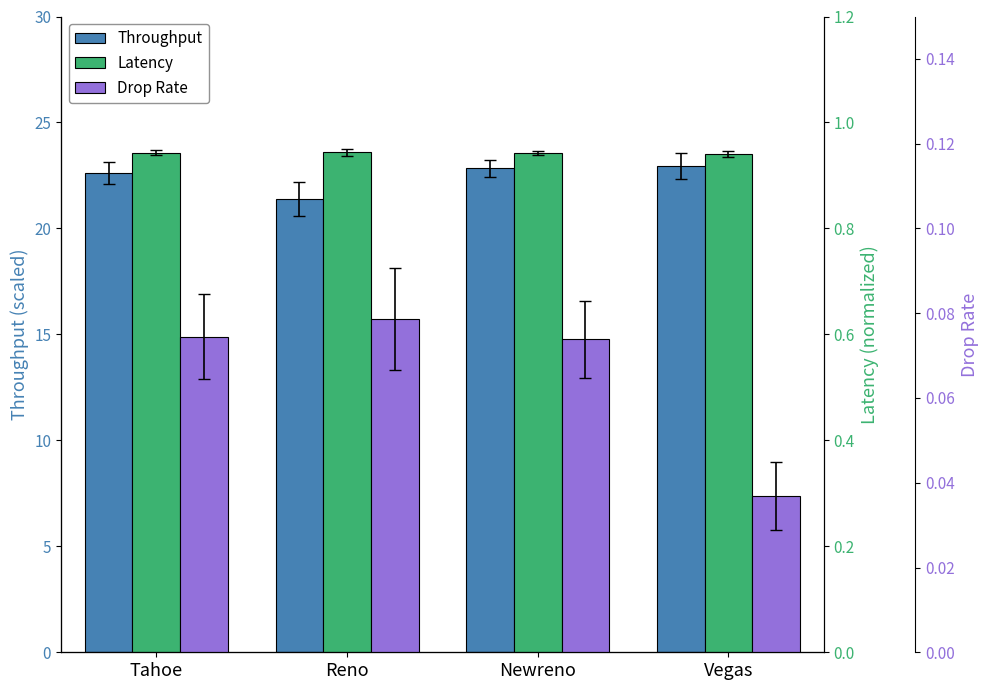

The value of Throughput at Tahoe is 4.7. True or false?

False